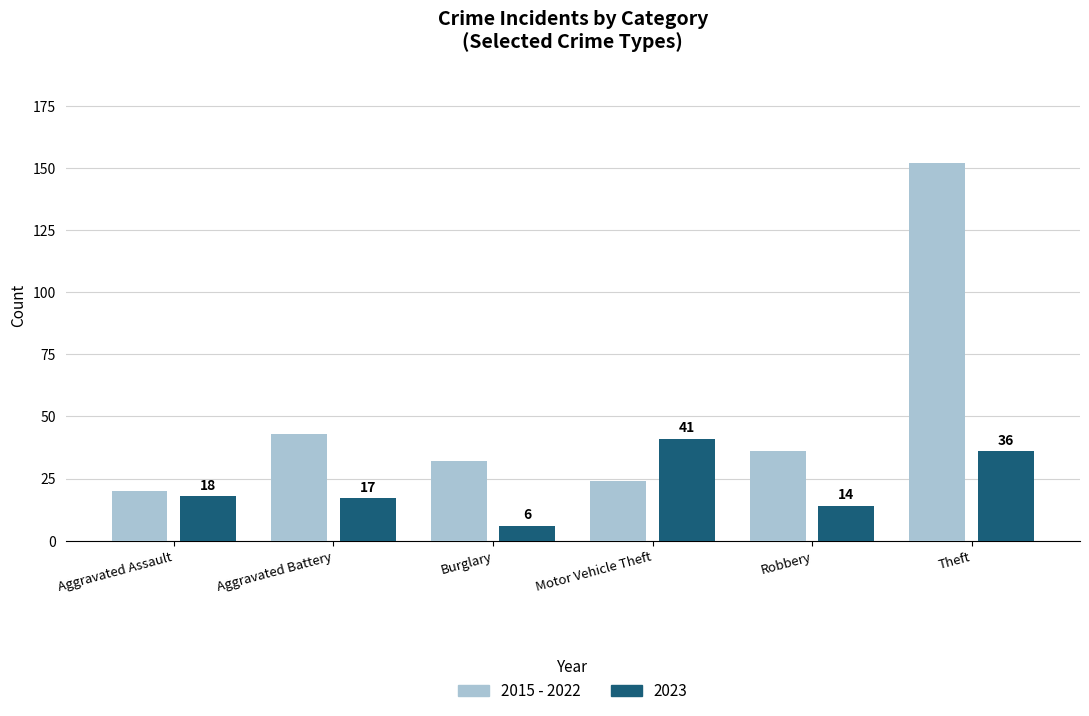

What is the label of the 3rd bar from the right?

Motor Vehicle Theft